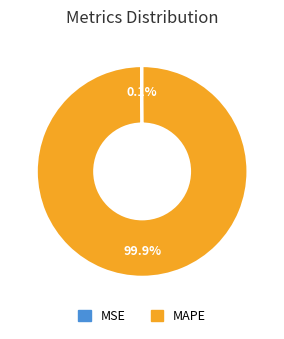

Which category accounts for the majority?

MAPE